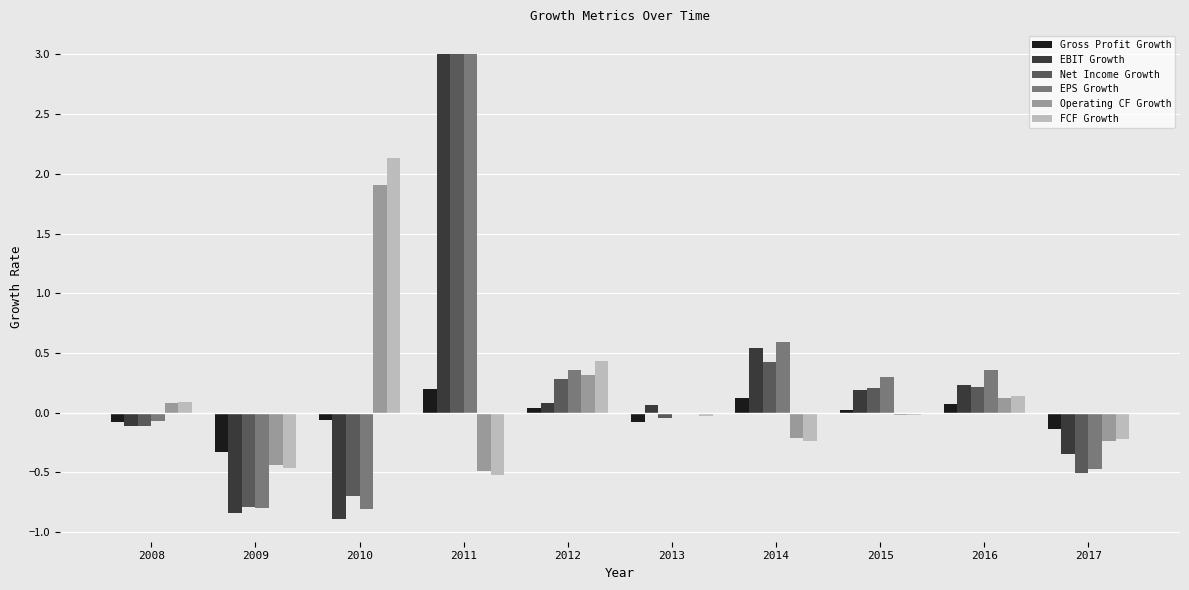

How many series are shown in this chart?

6